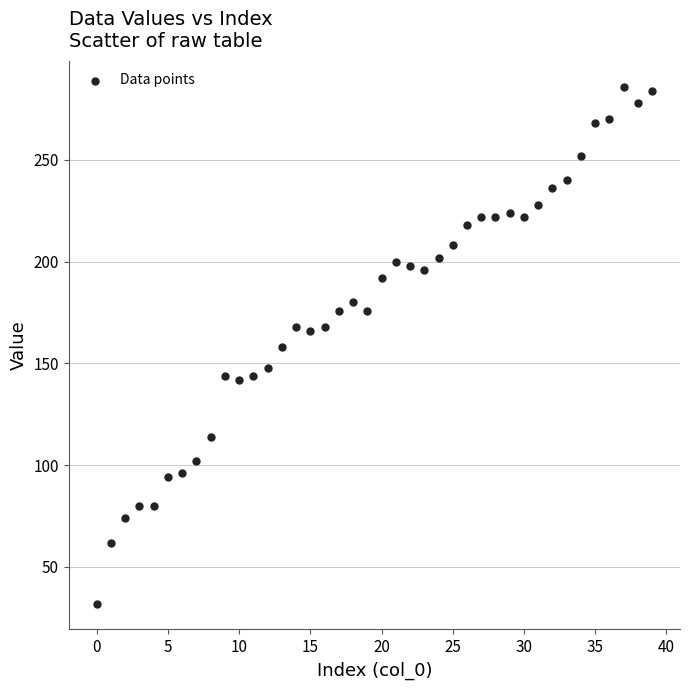

What is the range of Y values (max minus min)?

254